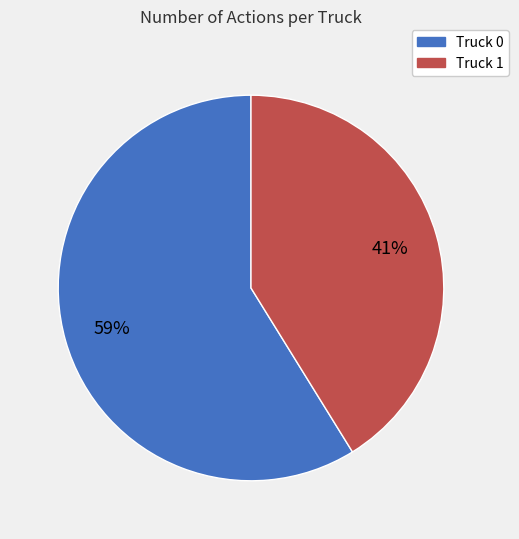

Does any single category account for the majority?

Yes